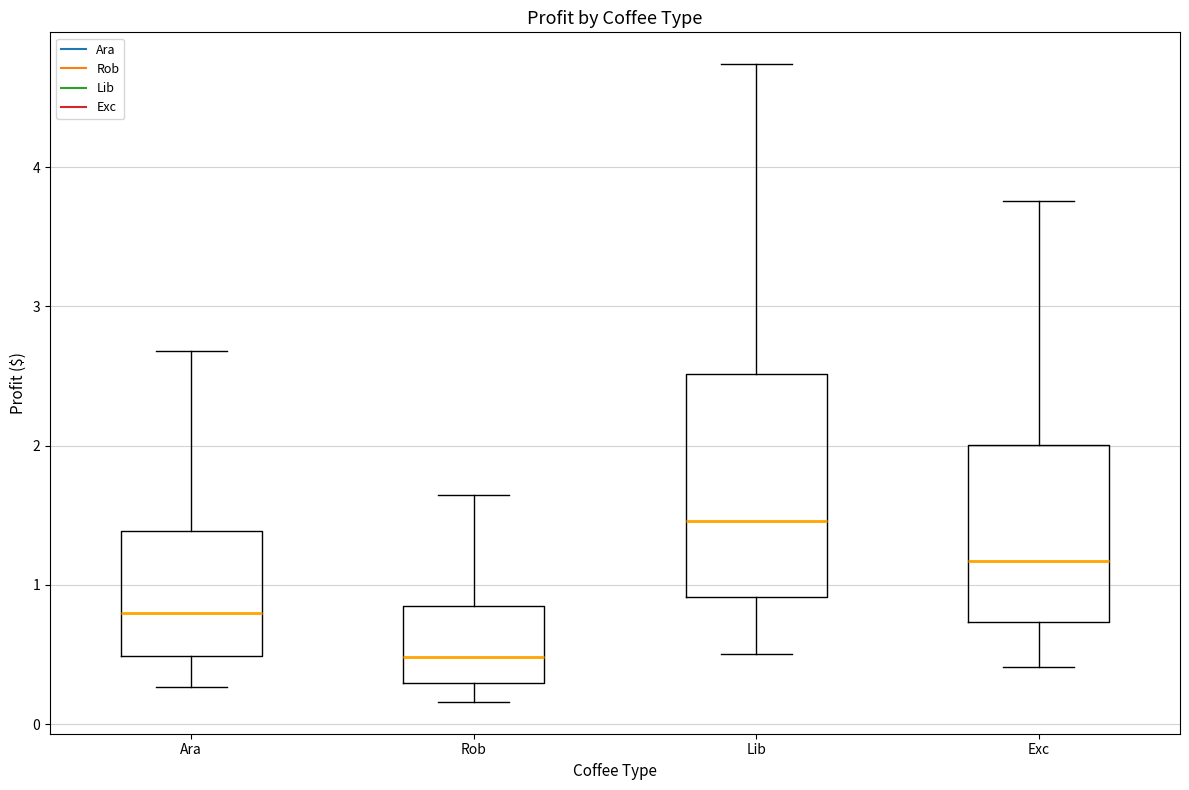

Reading left to right, transcribe this box plot: for each box, give where its median line is, the range the box spans, and where its two whiskers end, as read against the y-axis. The values are not printed on the chart, so give them approximately, as read against the axis.

Ara: median 0.8, box 0.5 to 1.4, whiskers 0.3 to 2.7
Rob: median 0.5, box 0.3 to 0.8, whiskers 0.2 to 1.6
Lib: median 1.5, box 0.9 to 2.5, whiskers 0.5 to 4.7
Exc: median 1.2, box 0.7 to 2.0, whiskers 0.4 to 3.8